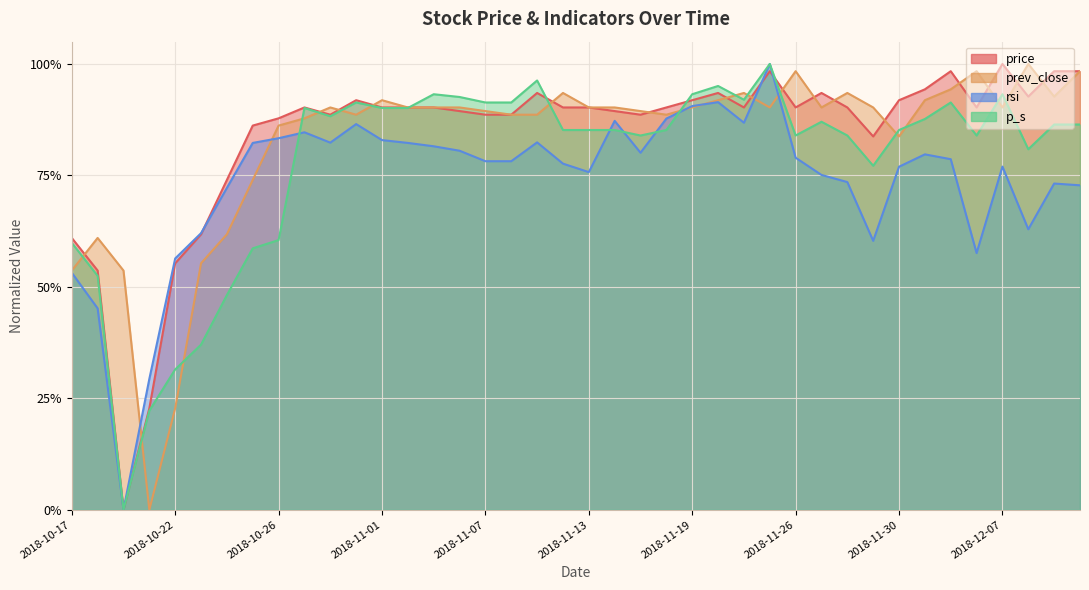

Which series has the widest spread of values?

price